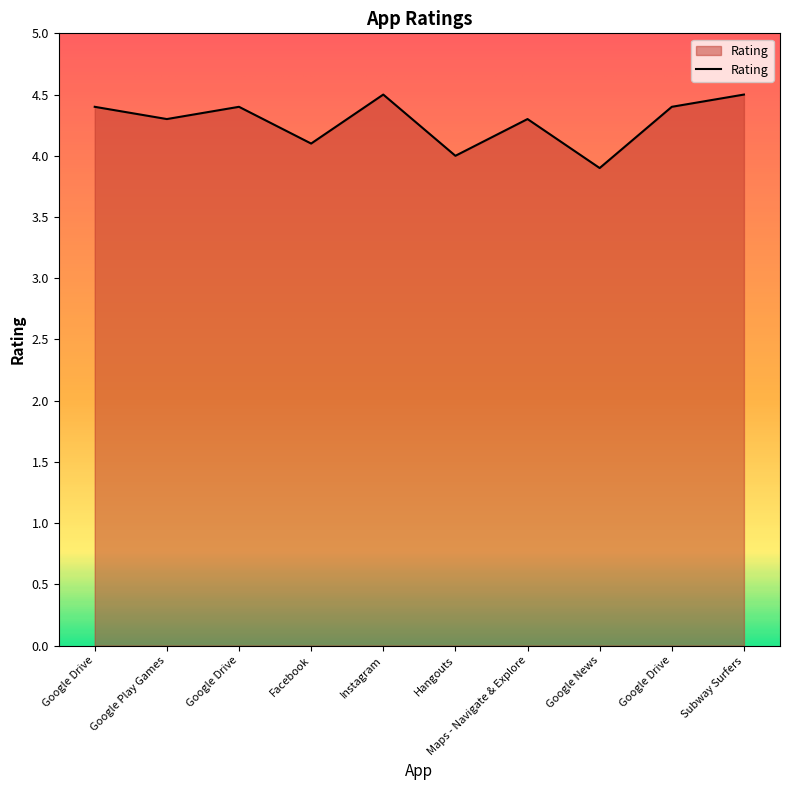

How many lines are shown in the chart?

1